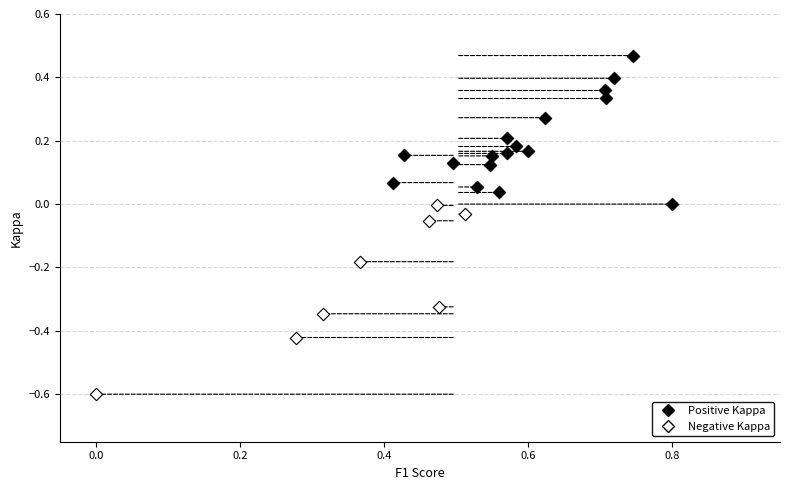

Which series contains the lowest Y value?

Negative Kappa